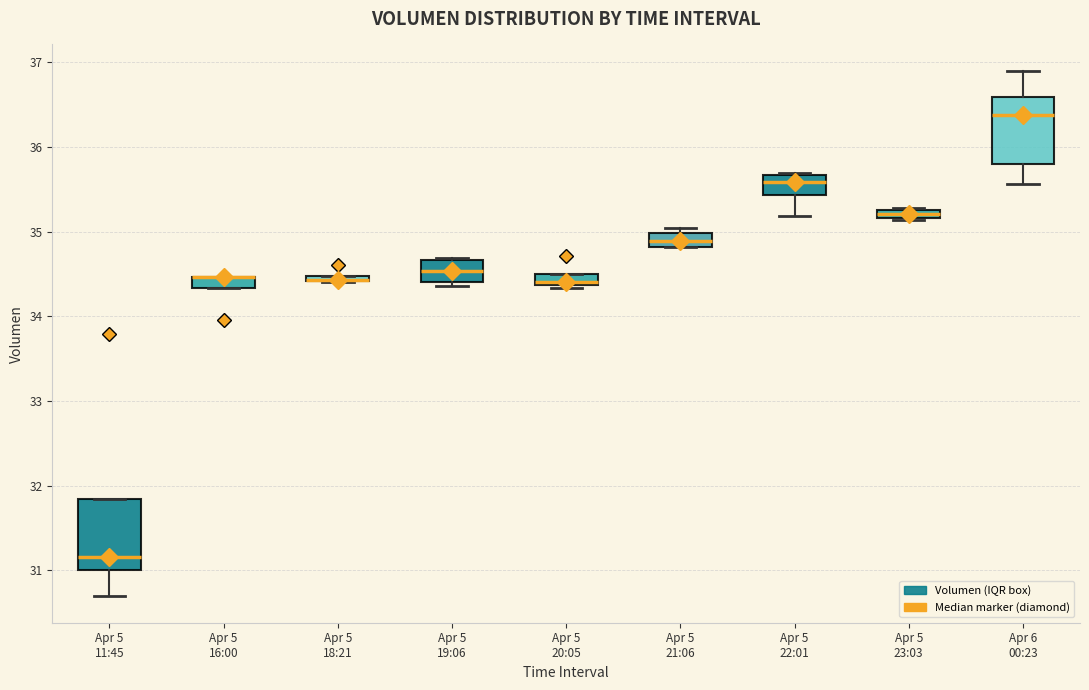

Where is the lower edge of the box for Apr 5 18:21 on the y-axis? The values are not printed on the chart, so give them approximately, as read against the axis.

34.4